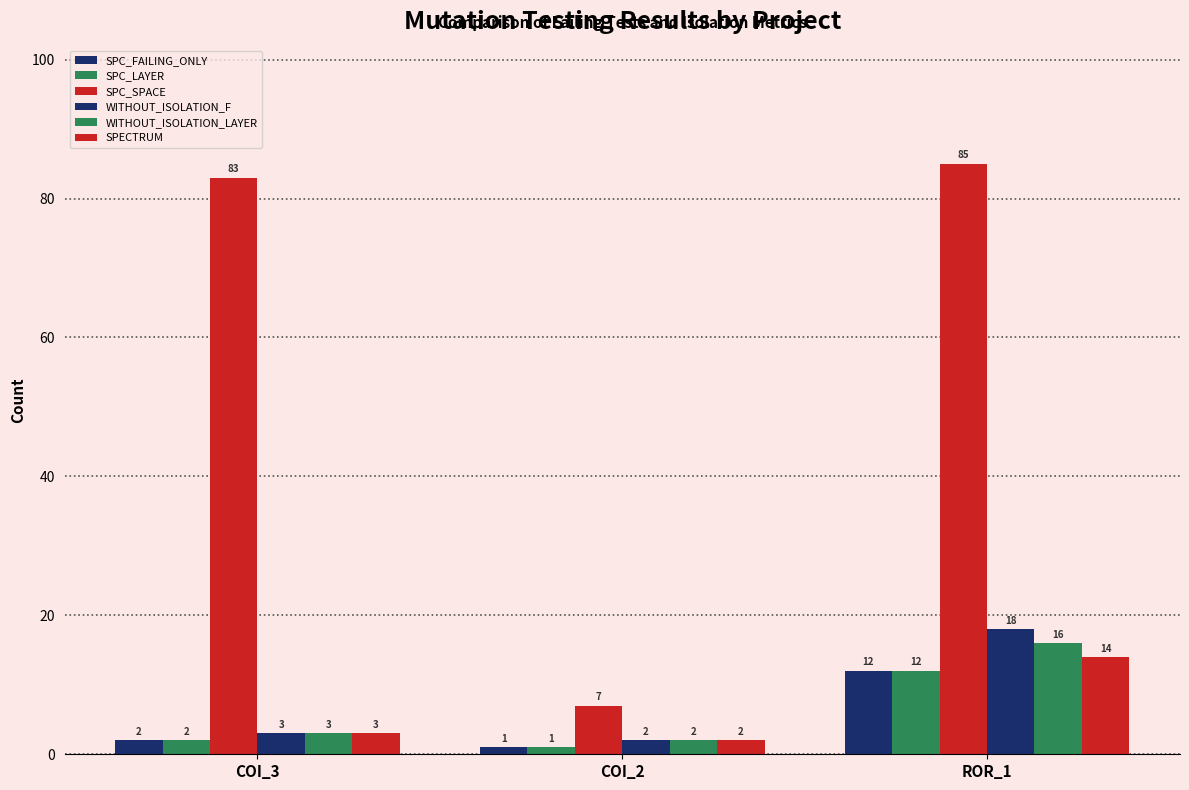

What is the total value across all series at ROR_1?

157